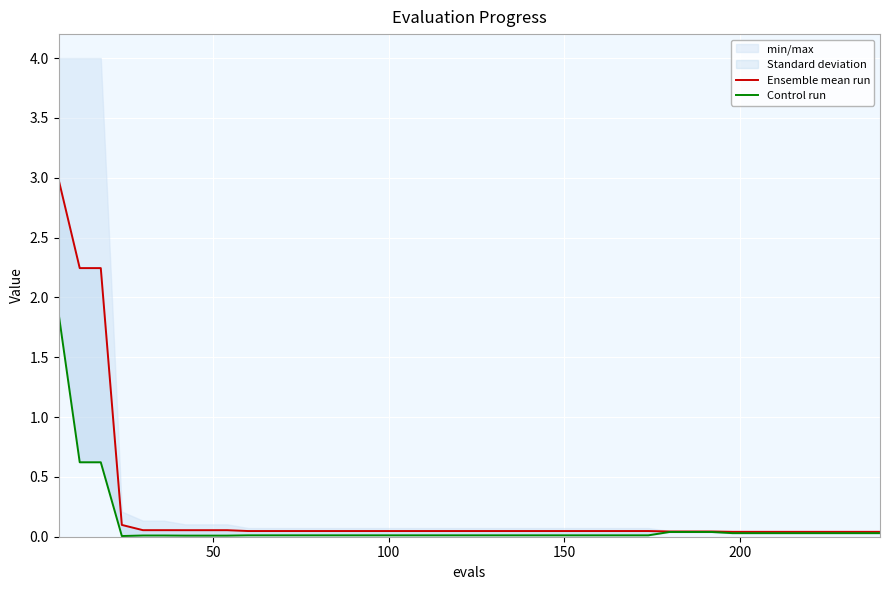

True or false: Ensemble mean run and Control run cross at least once.

False